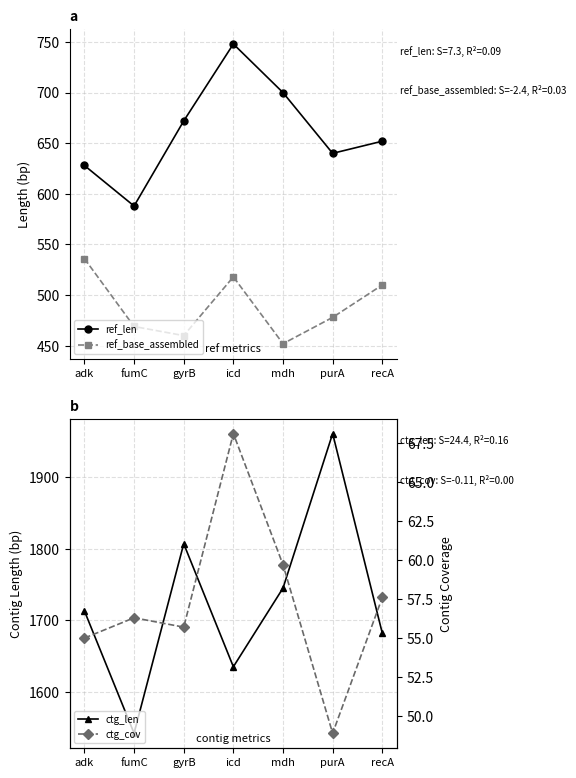

What is the value of the ref_len point at the 7th from the left?

652